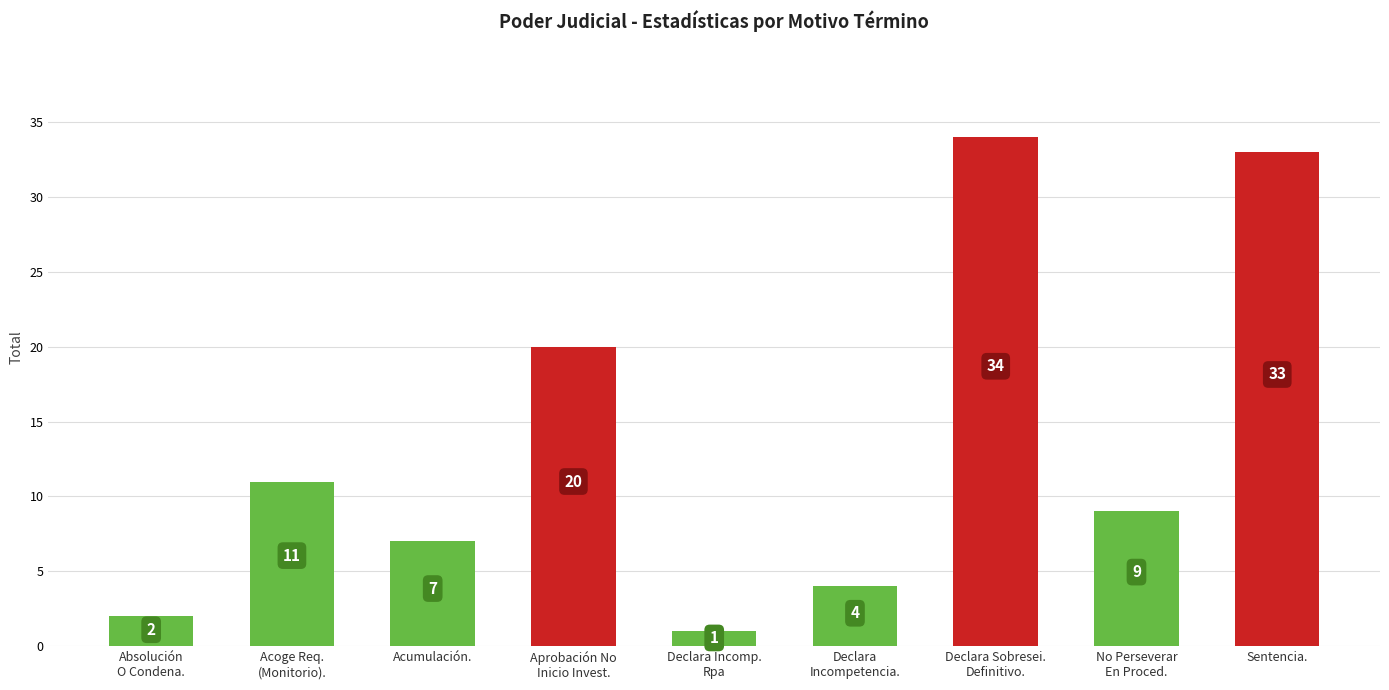

What is the change in value from Aprobación No
Inicio Invest. to Declara Incomp.
Rpa?

-19